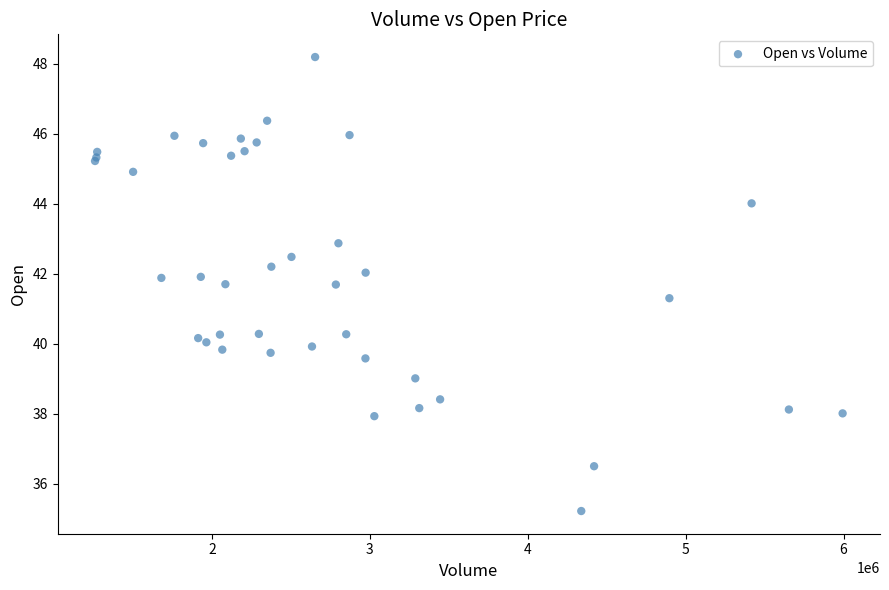

What Y value in the scatter plot is closest to 41?

41.3